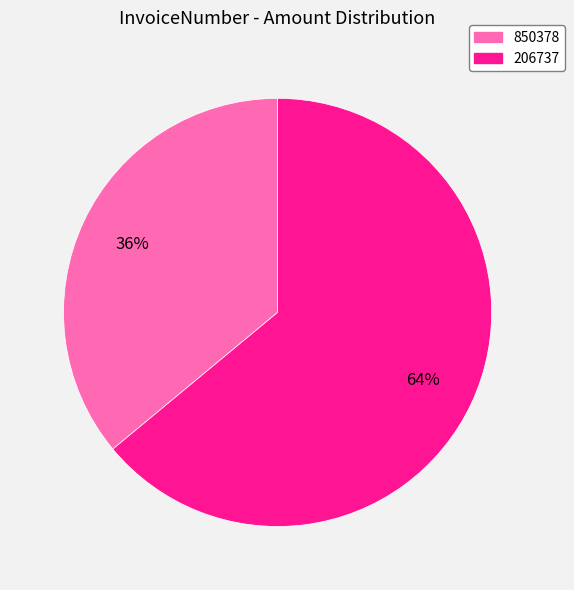

Which category has the smallest portion of the pie?

850378